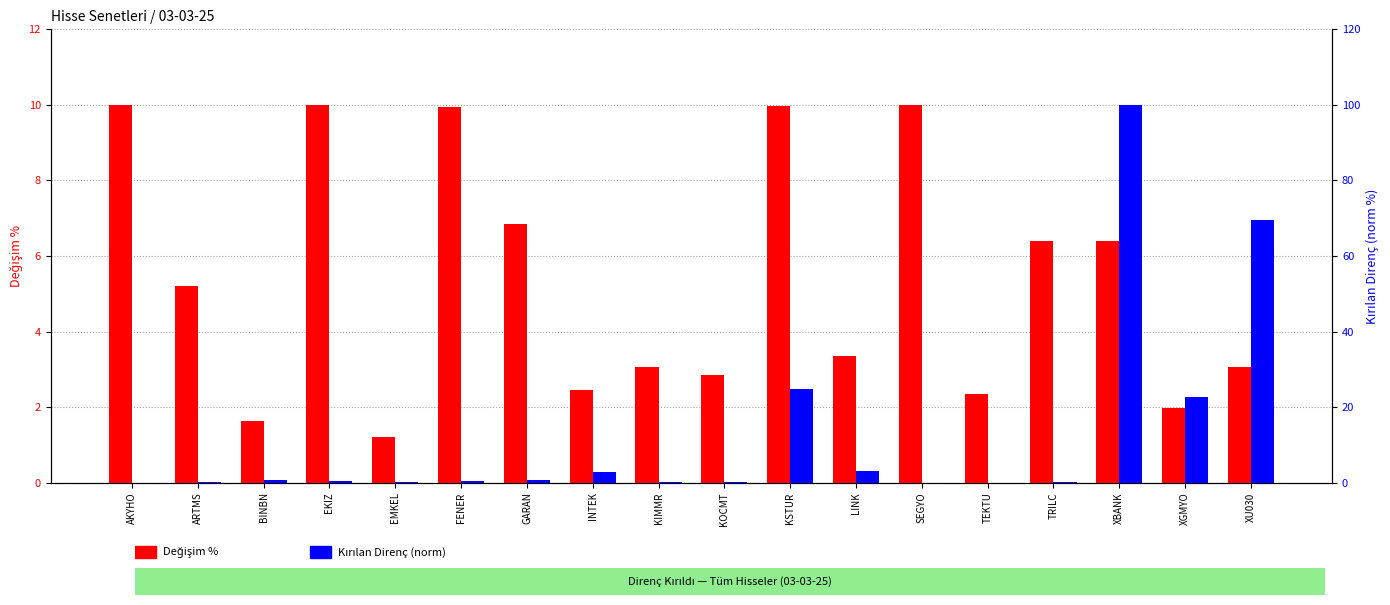

At which label is Değişim % closest to 5?

ARTMS